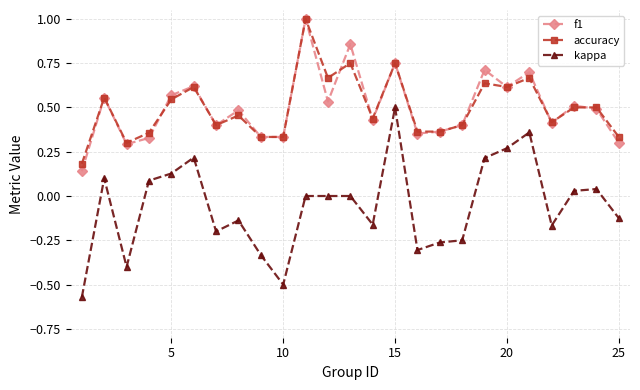

Does the chart display data point markers on the line(s)?

Yes